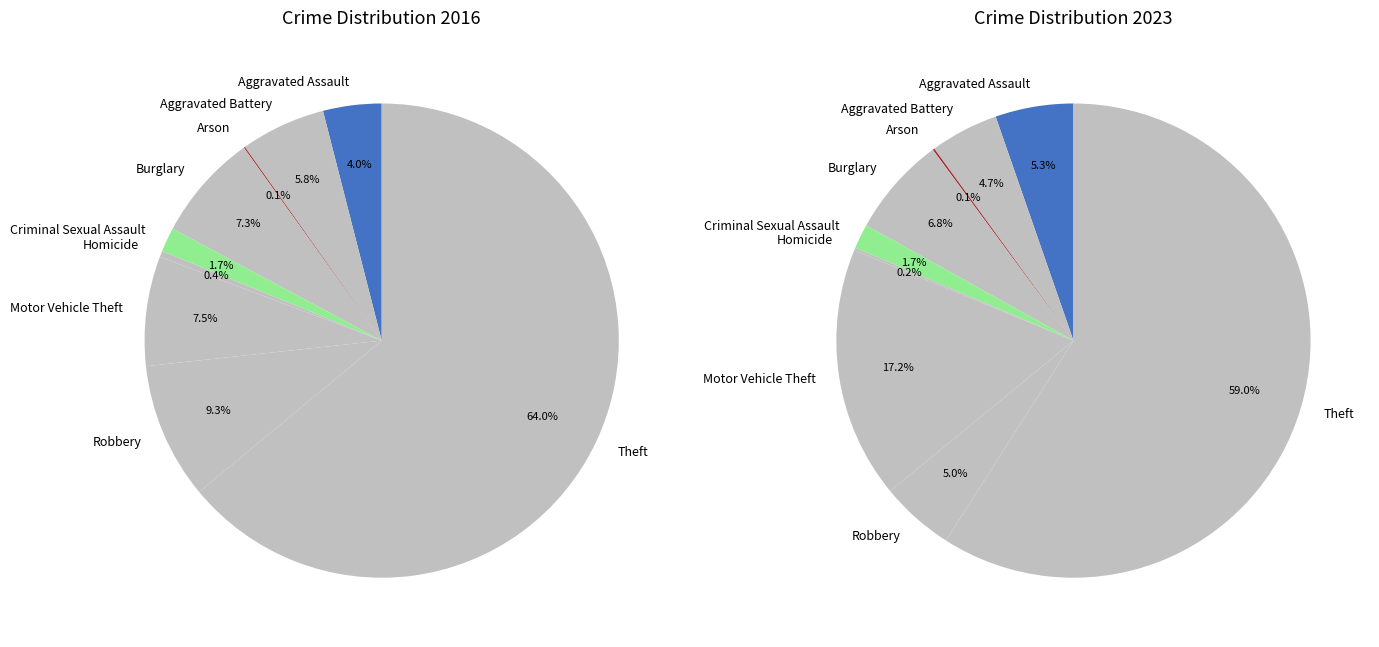

The Homicide slice represents 0% of the pie. True or false?

True